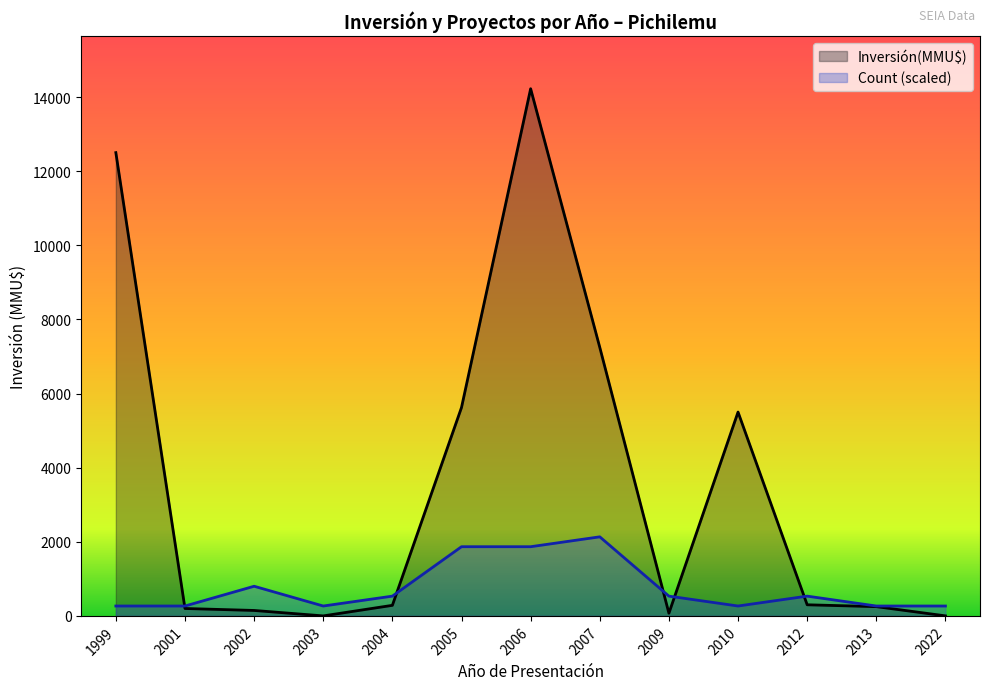

Between 2005 and 2009, which series saw the biggest shift?

Inversión(MMU$)